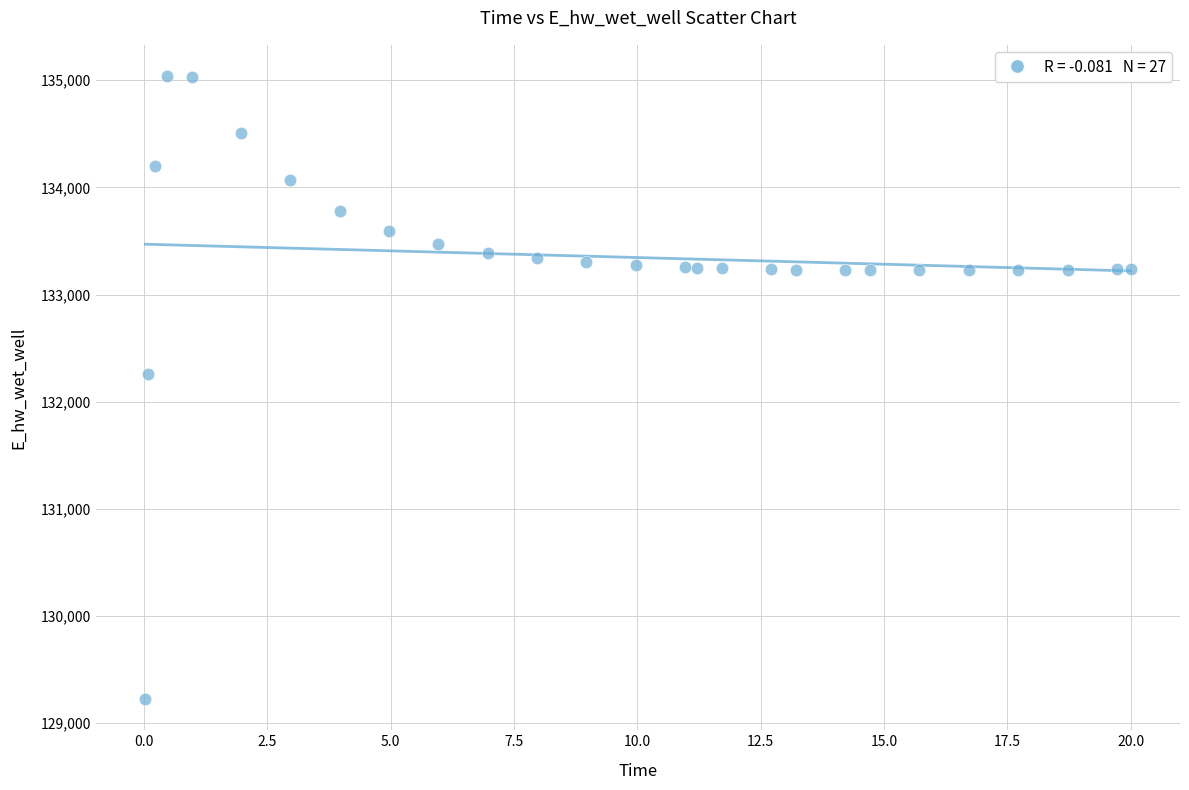

What is the range of Y values (max minus min)?

5816.1